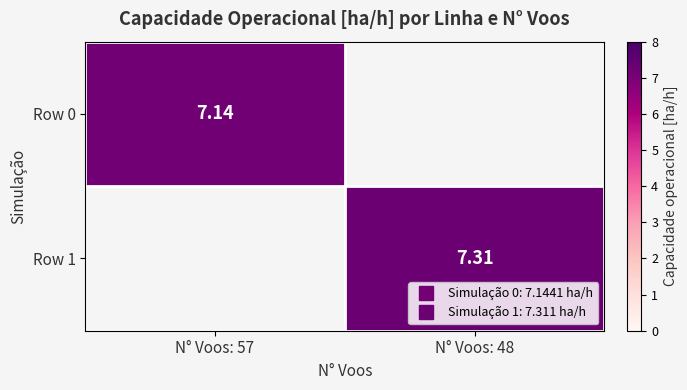

Count the number of categories in the chart.

2